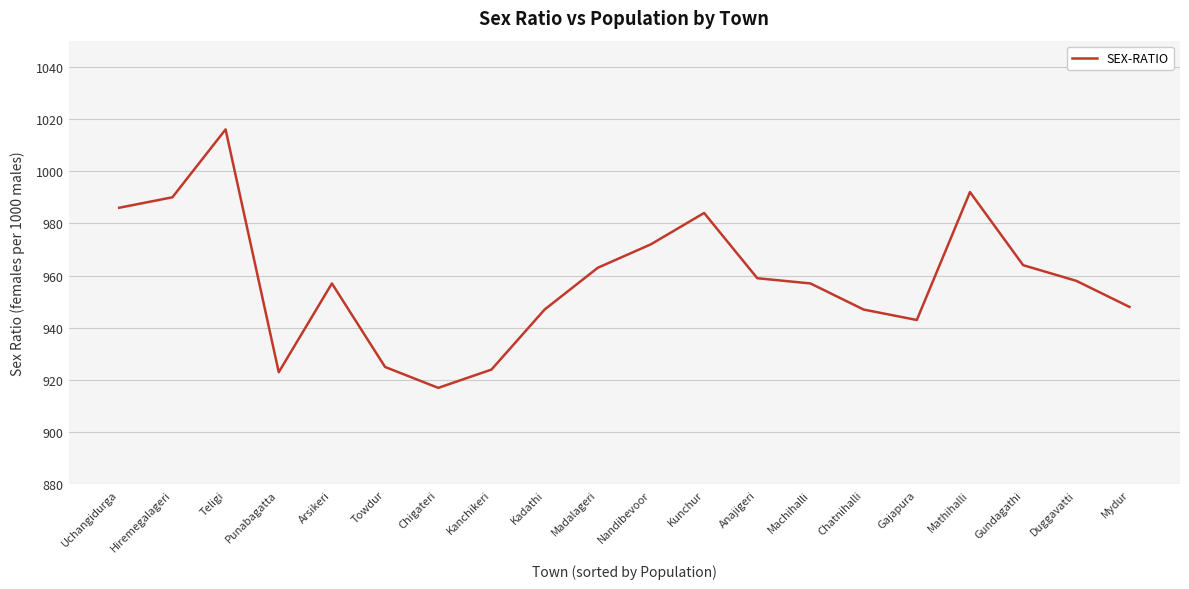

What is the minimum value shown in the chart?

917